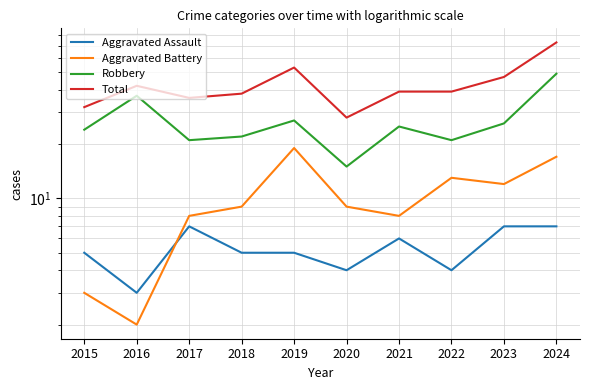

Between 2016 and 2023, which is larger?

2023